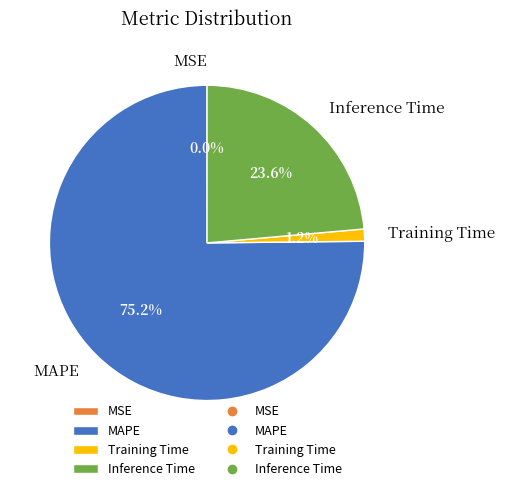

Which slice is the largest?

MAPE